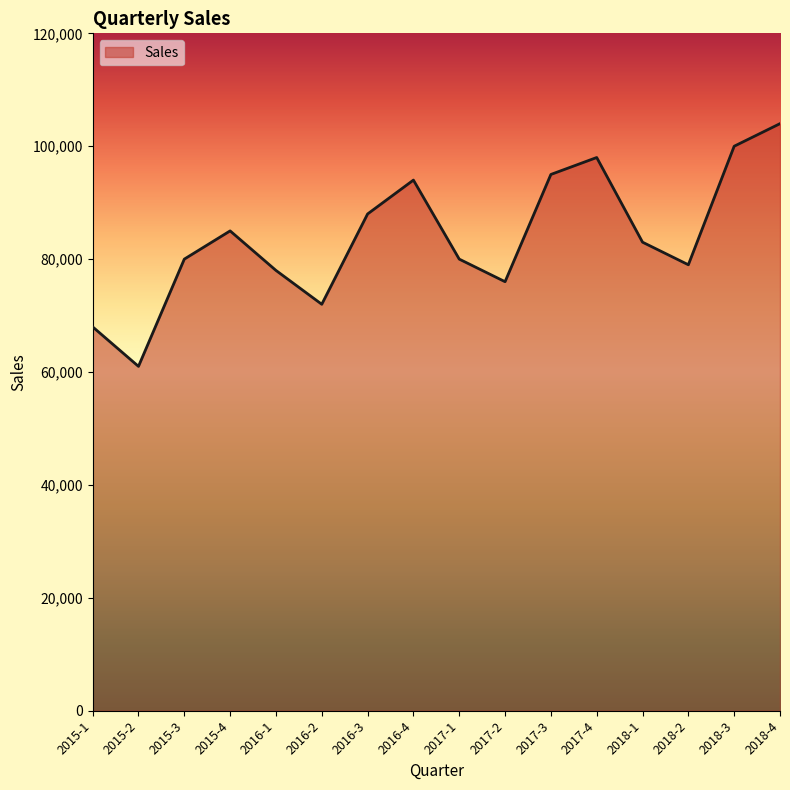

The value at 2016-4 is 168629. True or false?

False